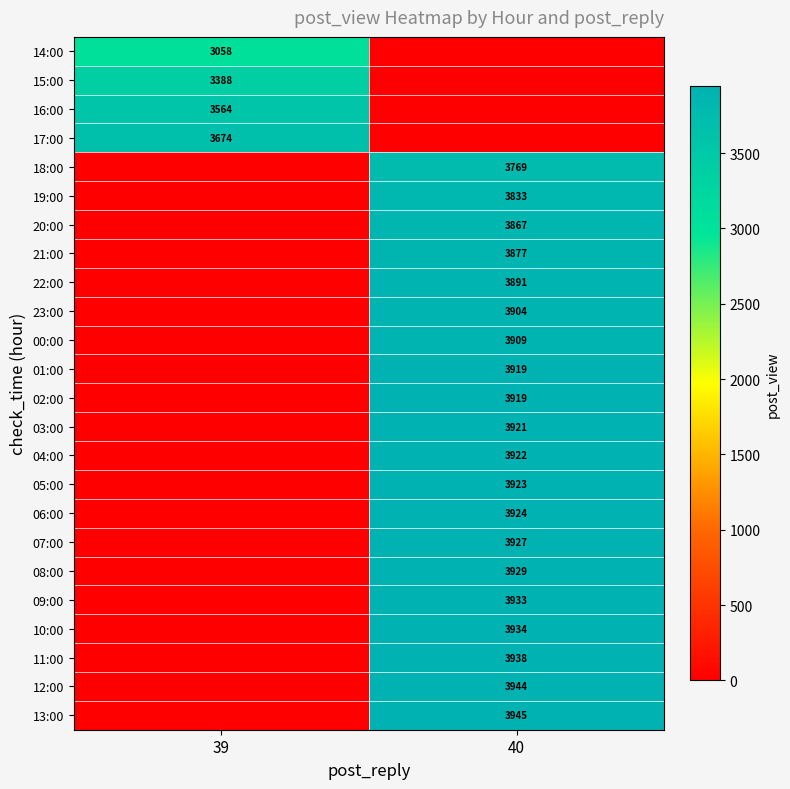

Is it true that 04:00 equals 3922 at 40?

True